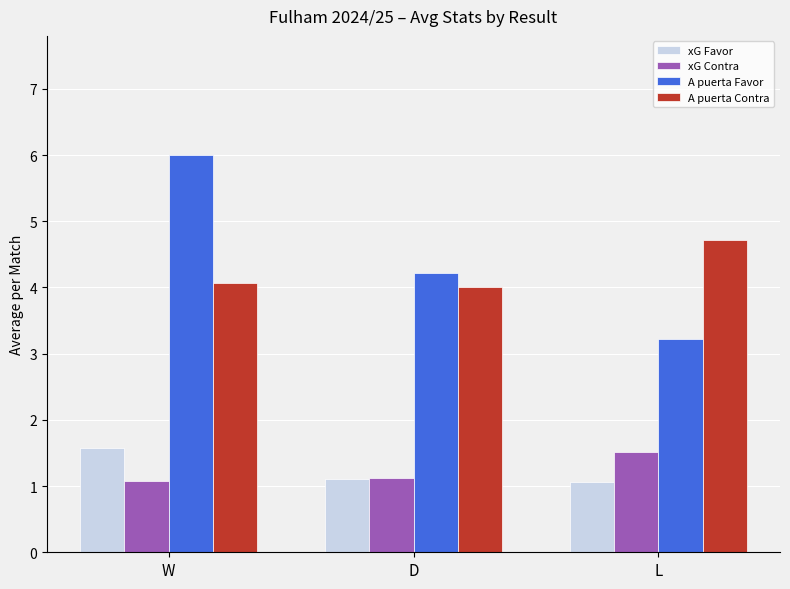

Which series has the largest total across all categories?

A puerta Favor